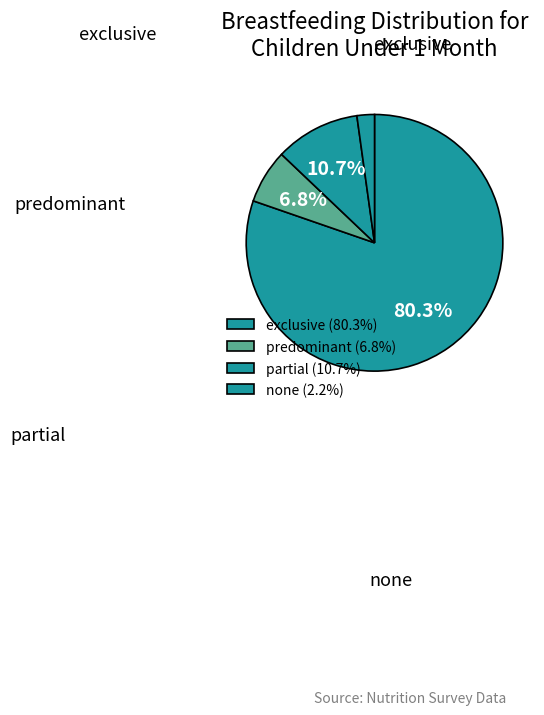

True or false: exclusive accounts for 80% of the total.

True